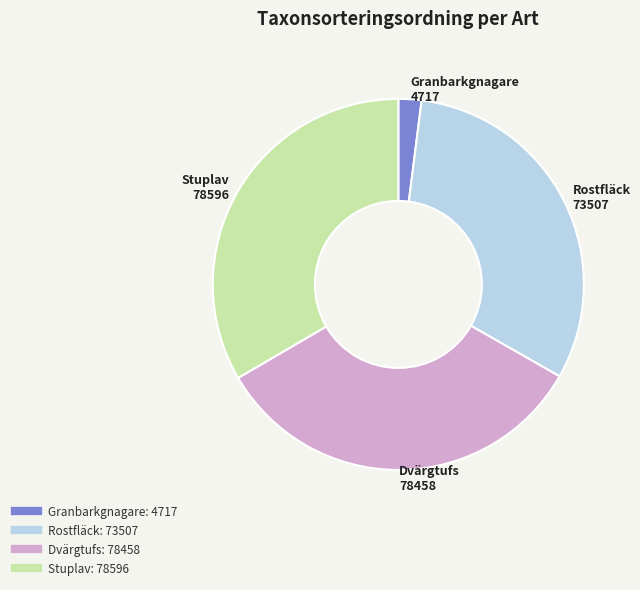

True or false: Granbarkgnagare accounts for 2% of the total.

True